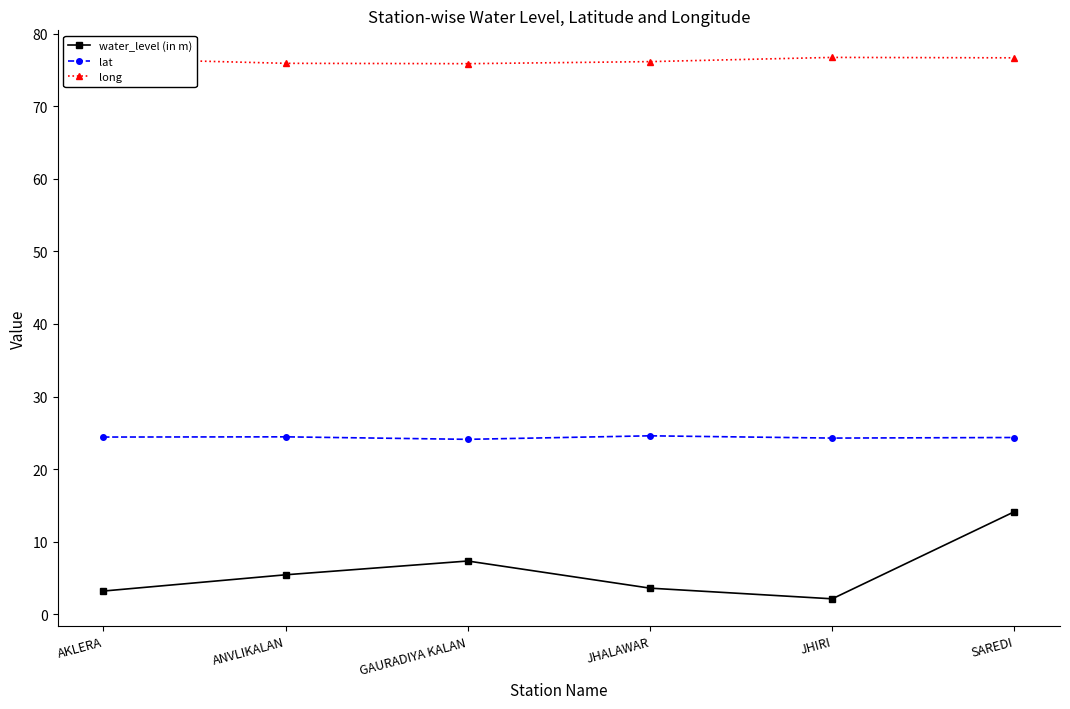

What is the minimum value shown in the chart?

2.1